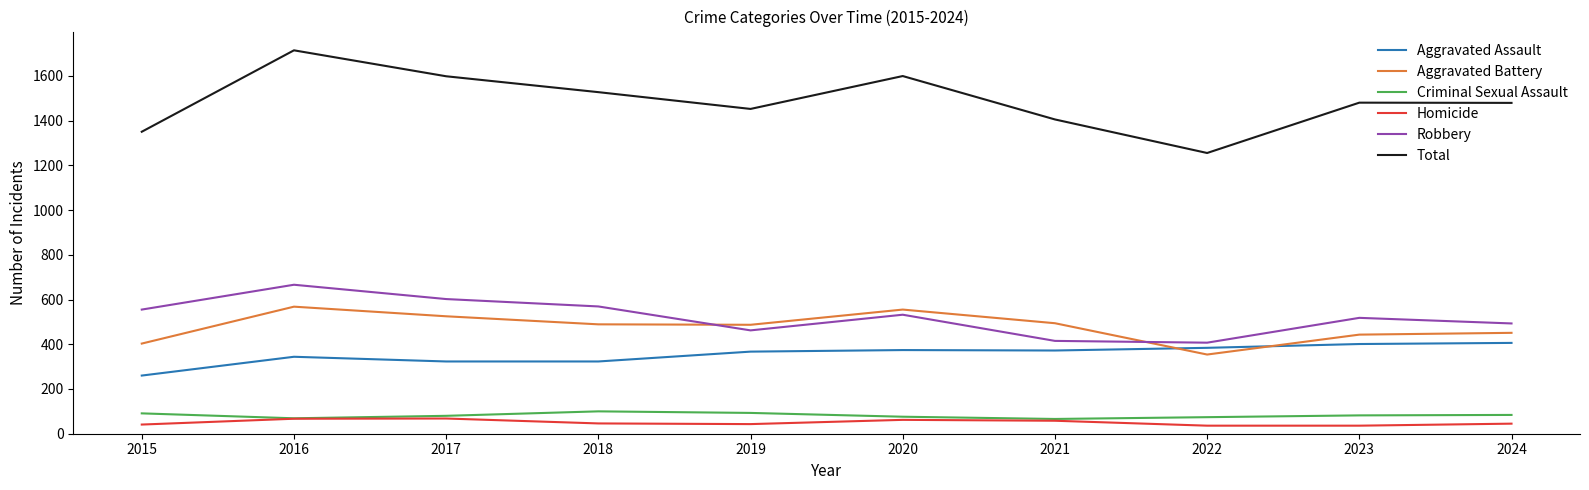

Which series has the largest range (max minus min)?

Total